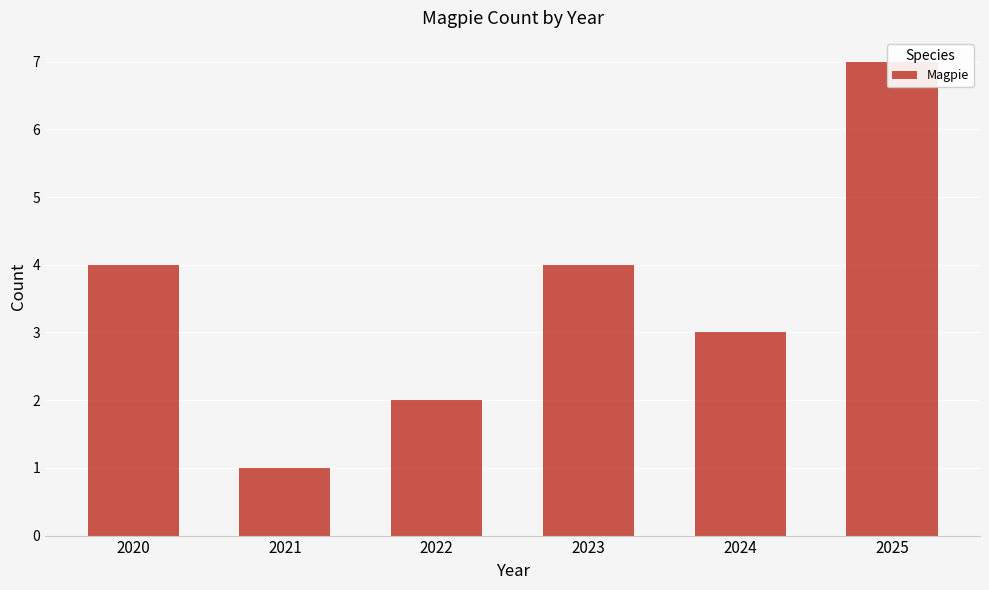

Are the bars horizontal?

No